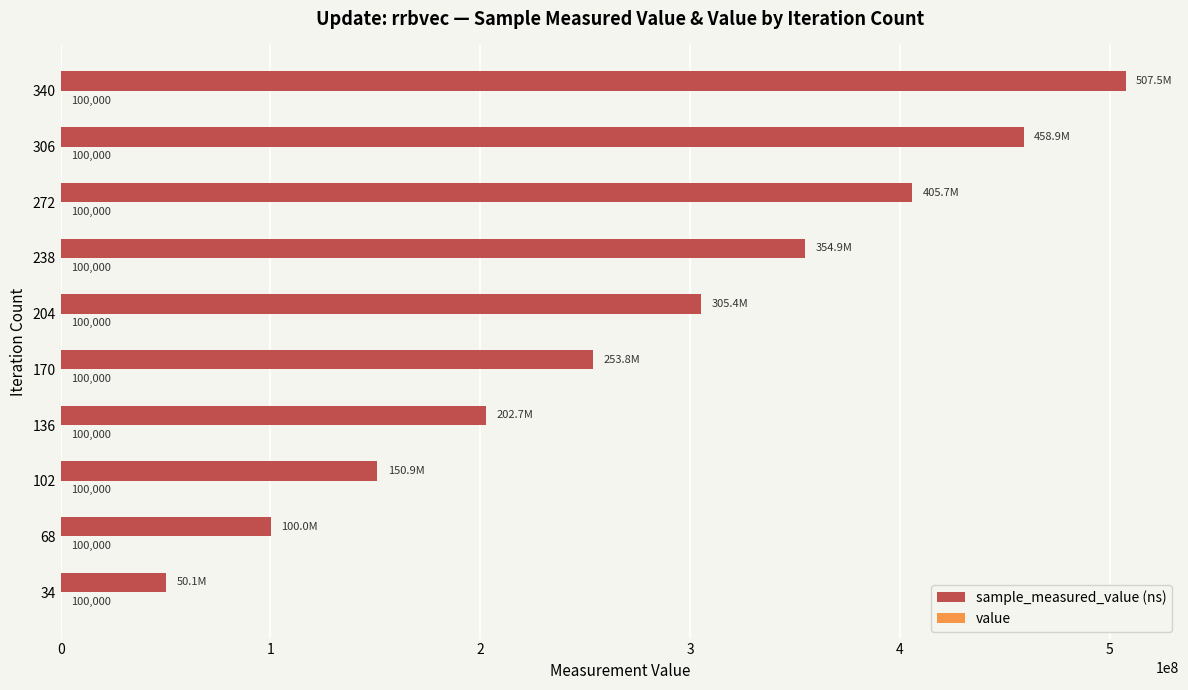

At which category is the sum across all series the highest?

340